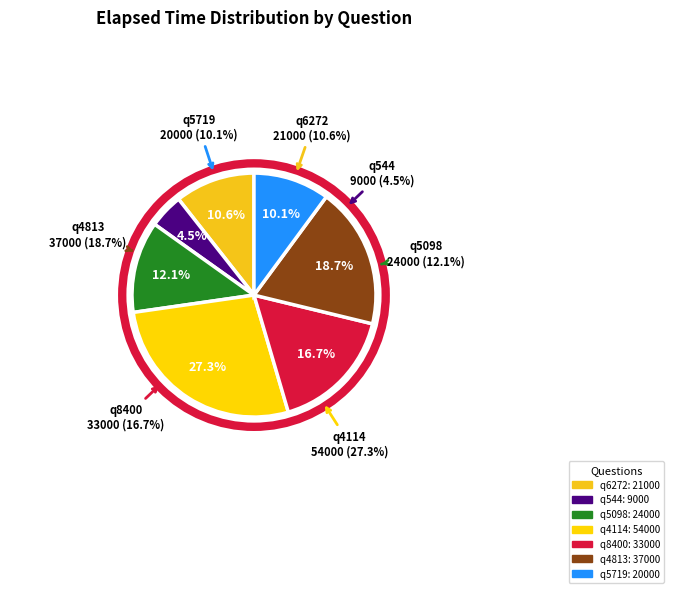

Rank the categories by value from lowest to highest.

q544, q5719, q6272, q5098, q8400, q4813, q4114